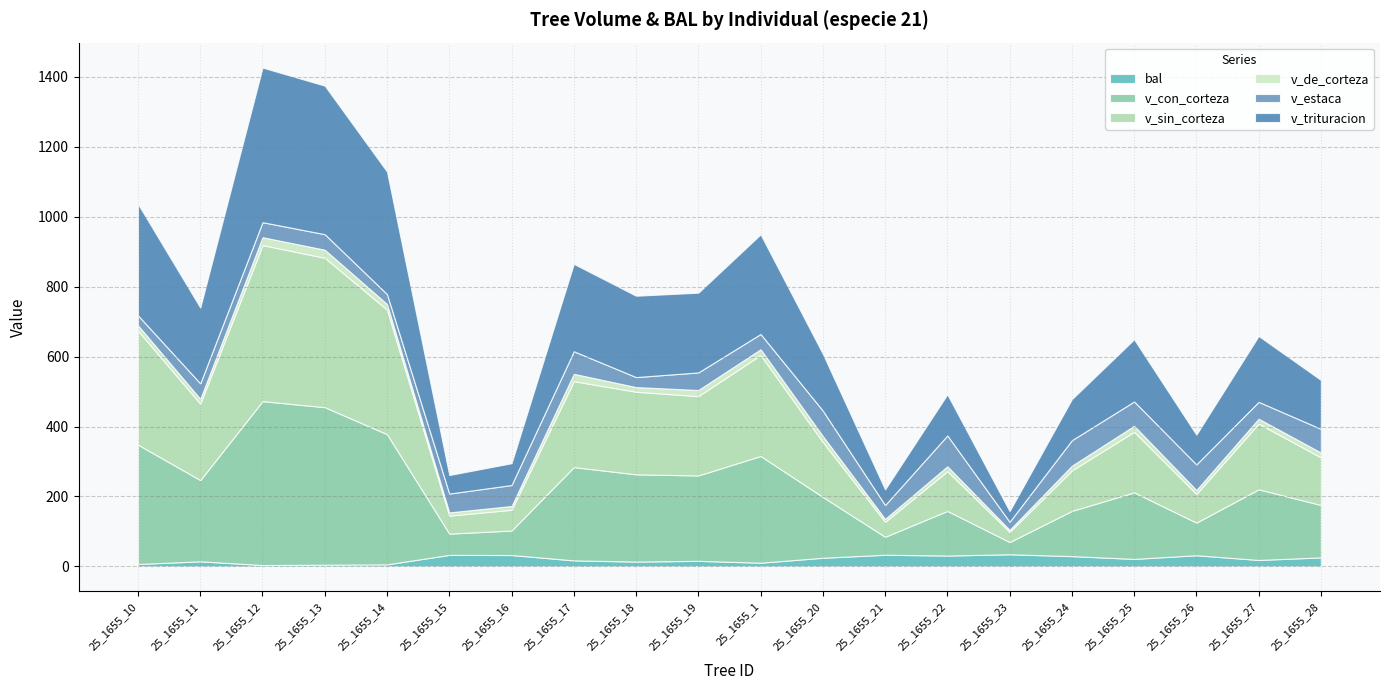

True or false: bal and v_con_corteza cross at least once.

False